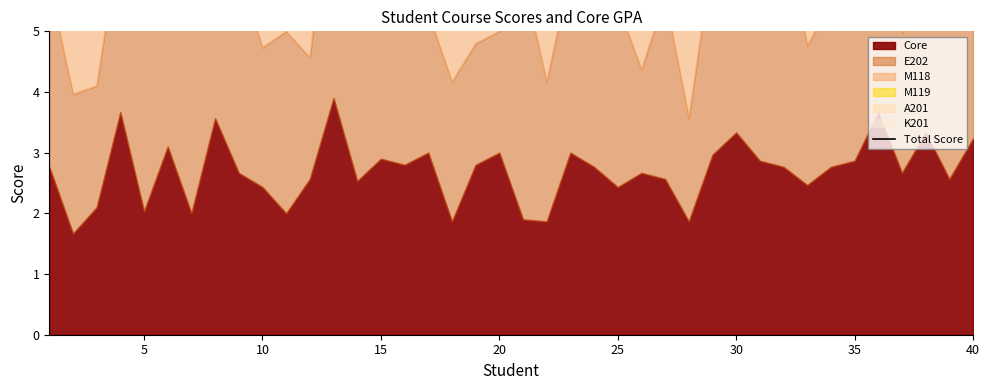

True or false: there are more than 1 points higher than both neighbors.

True